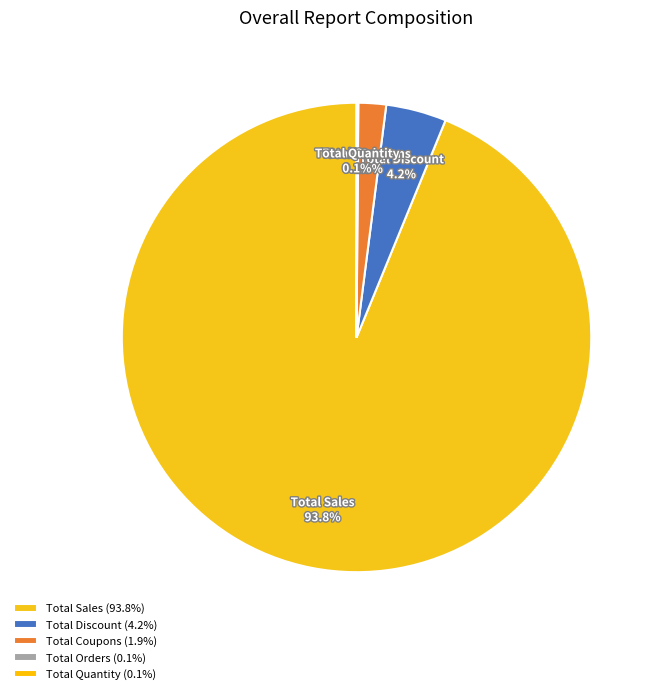

How much of the chart is everything except Total Coupons?

98.1%